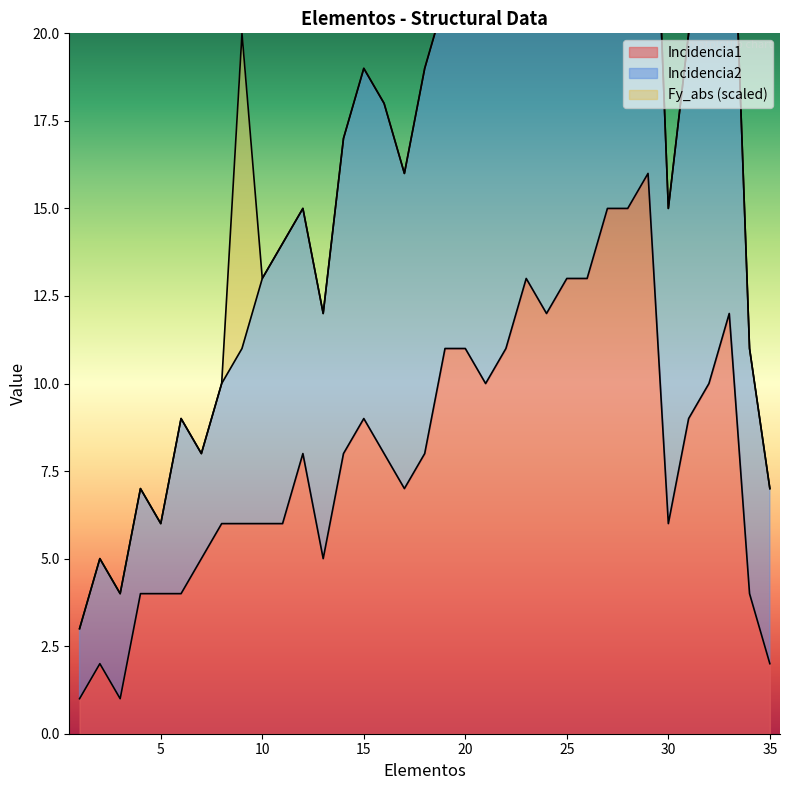

Reading right to left, list all the values displayed in this chart.

Incidencia1: 2	4	12	10	9	6	16	15	15	13	13	12	13	11	10	11	11	8	7	8	9	8	5	8	6	6	6	6	5	4	4	4	1	2	1
Incidencia2: 7	11	27	23	20	15	30	31	29	28	27	26	25	24	22	23	21	19	16	18	19	17	12	15	14	13	11	10	8	9	6	7	4	5	3